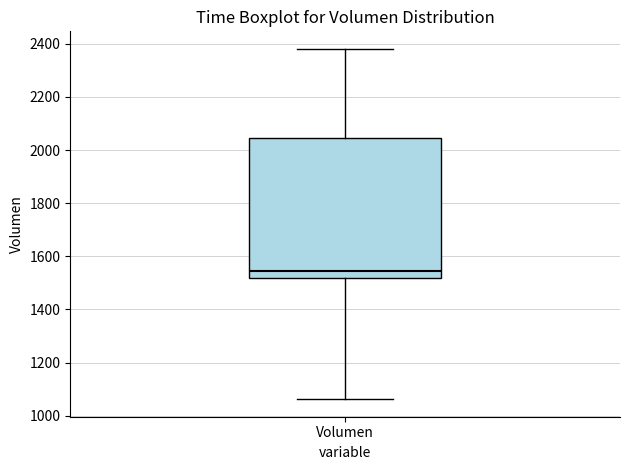

Read this box plot against the y-axis: the position of the median line, the range covered by the box, and the ends of both whiskers. The values are not printed on the chart, so give them approximately, as read against the axis.

median 1540, box 1520 to 2040, whiskers 1060 to 2380